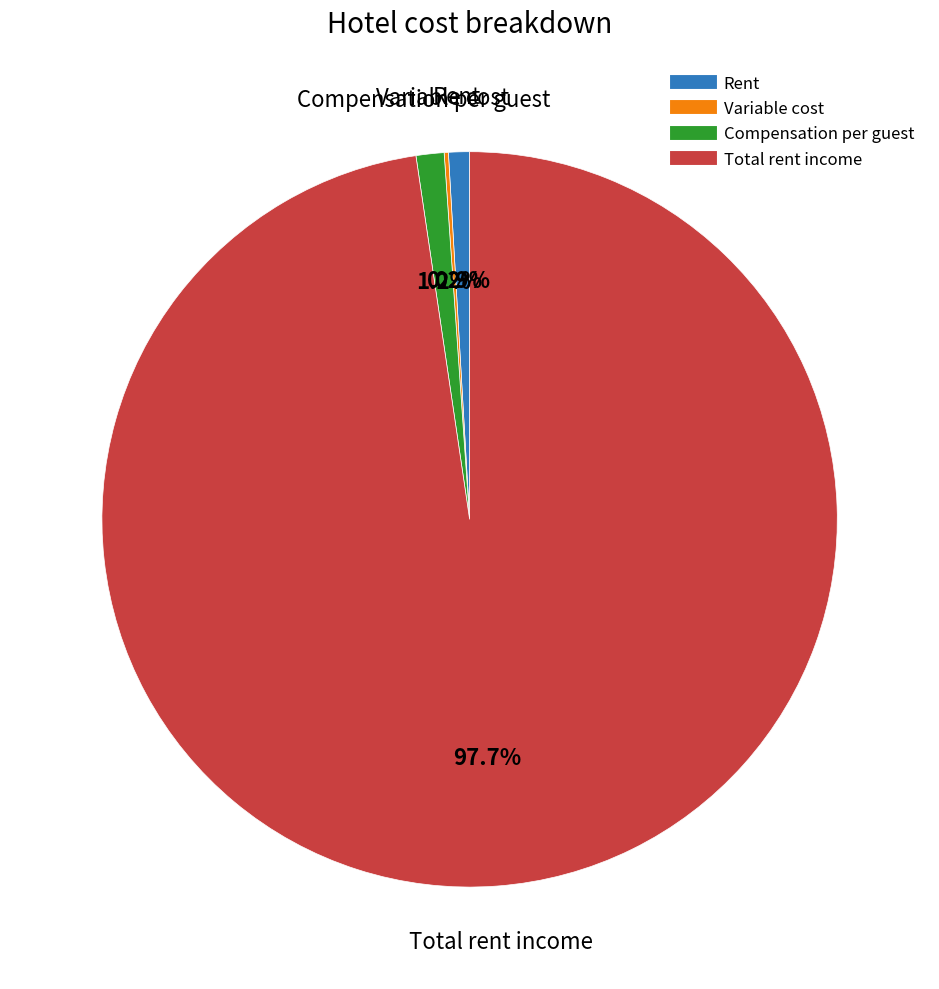

What portion of the pie excludes Total rent income?

2.3%